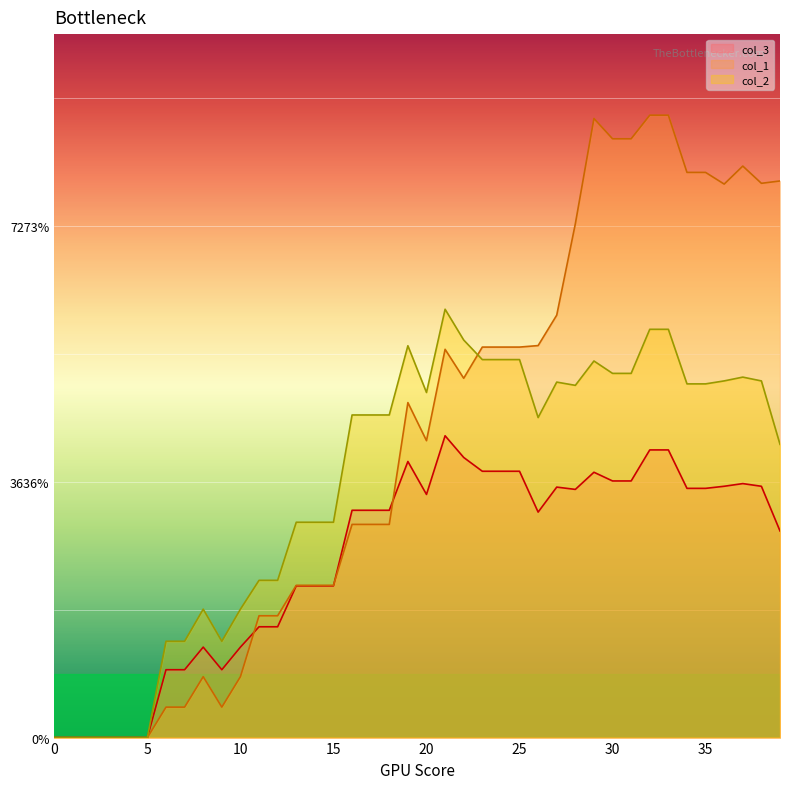

True or false: col_1 and col_2 cross at least once.

True